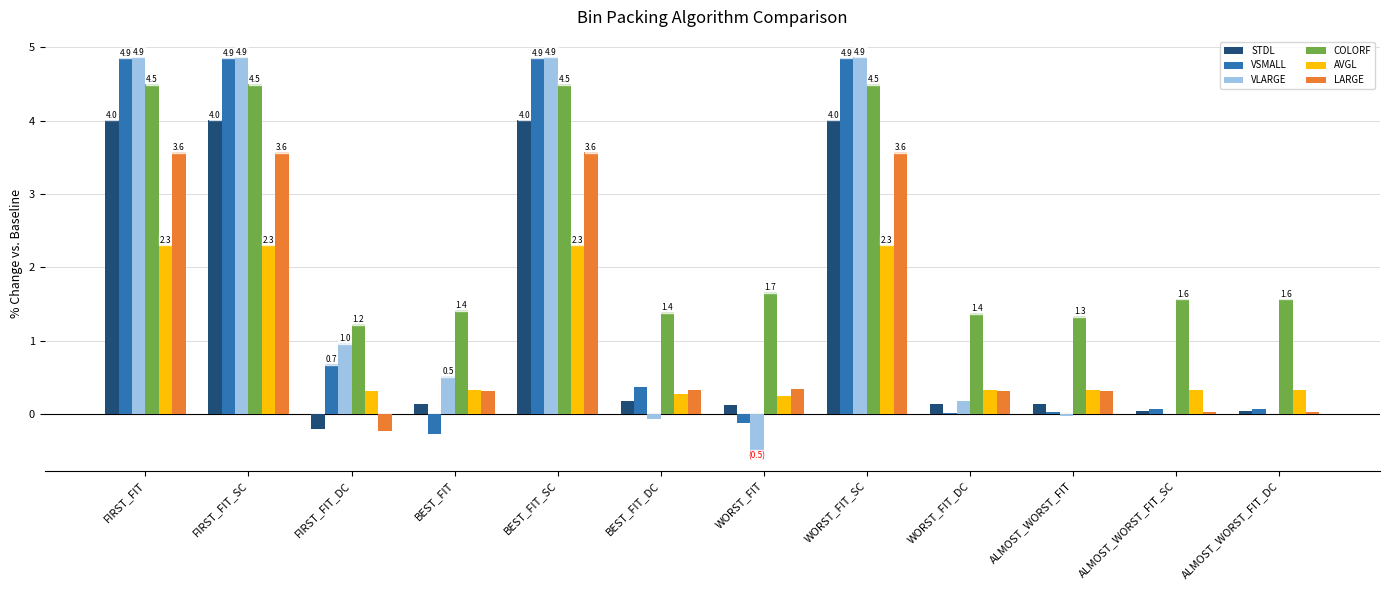

What is the approximate value of COLORF at ALMOST_WORST_FIT_DC?

1.6